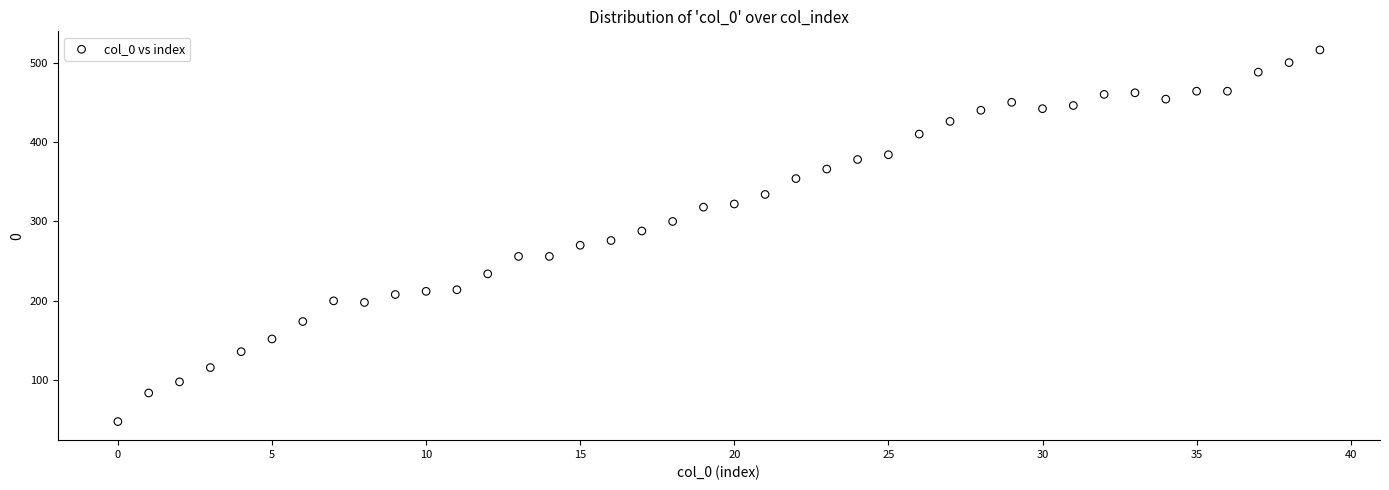

What is the range of Y values (max minus min)?

468